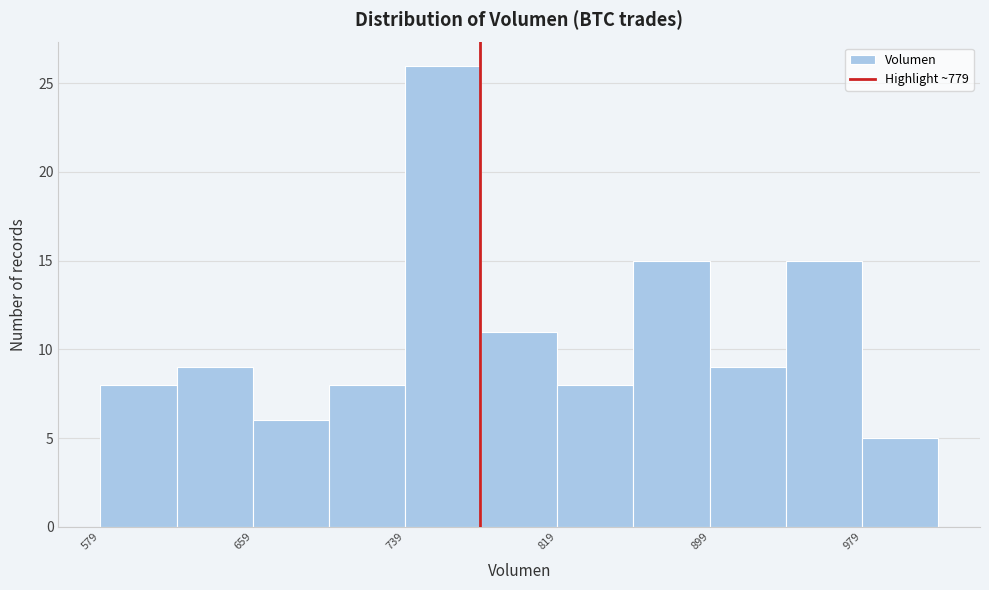

Reading left to right, transcribe this chart: for each bar, give the range it covers on the x-axis and its height. Neither the bar edges nor the heights are printed on the chart, so give them approximately, as read against the axes.

580 to 620: 8
620 to 660: 9
660 to 700: 6
700 to 740: 8
740 to 780: 26
780 to 820: 11
820 to 860: 8
860 to 900: 15
900 to 940: 9
940 to 980: 15
980 to 1020: 5